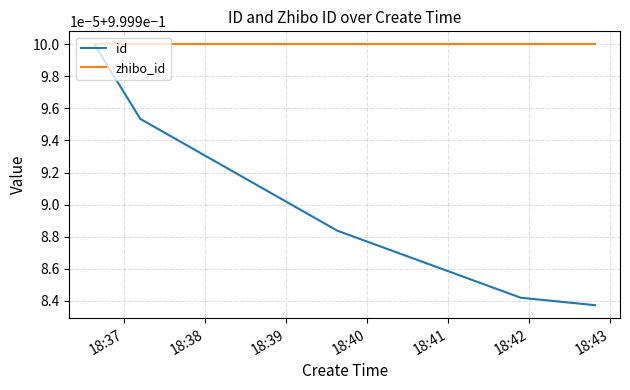

True or false: zhibo_id and id cross at least once.

False